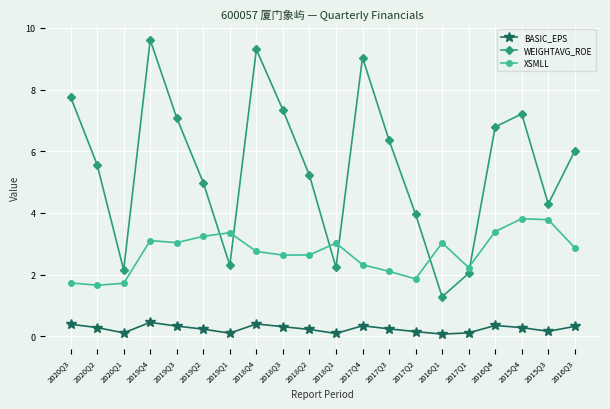

Which series has the widest spread of values?

WEIGHTAVG_ROE